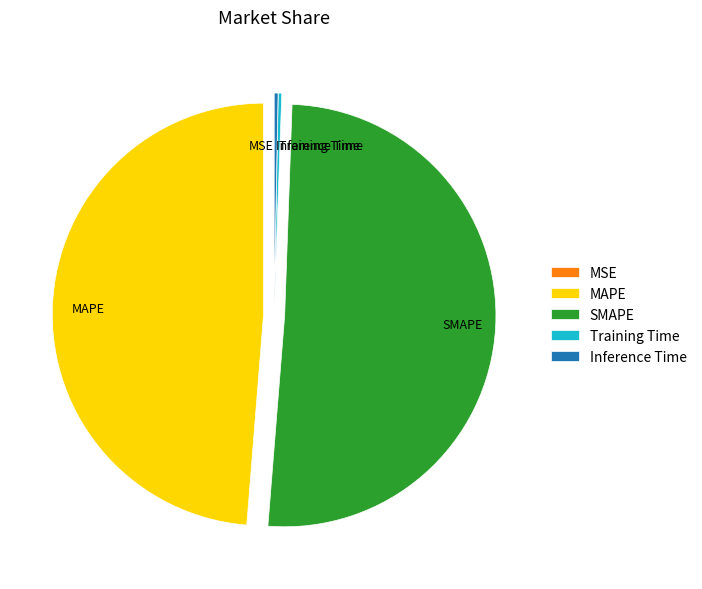

Is there a majority slice in this chart?

Yes